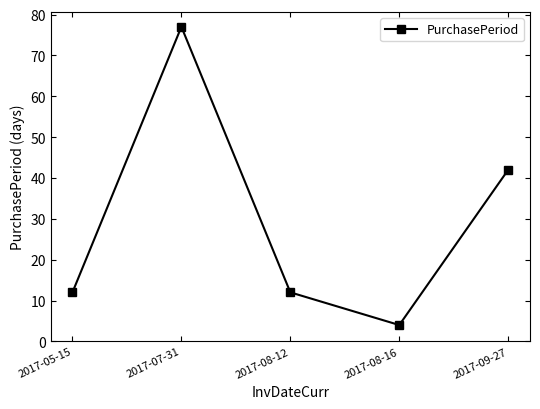

What is the average value?

29